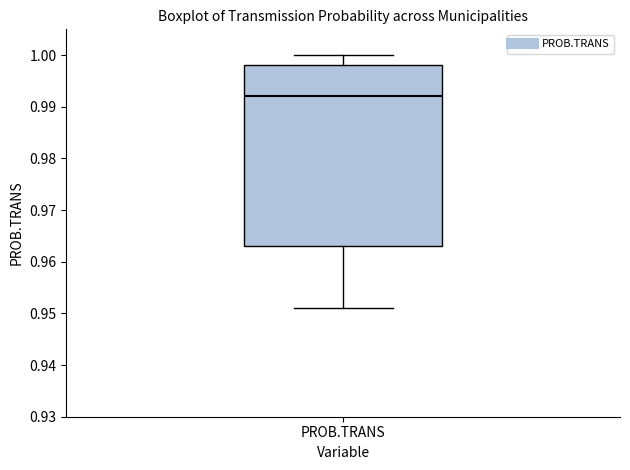

Where does the median line of the box for PROB.TRANS sit on the y-axis? The values are not printed on the chart, so give them approximately, as read against the axis.

0.992